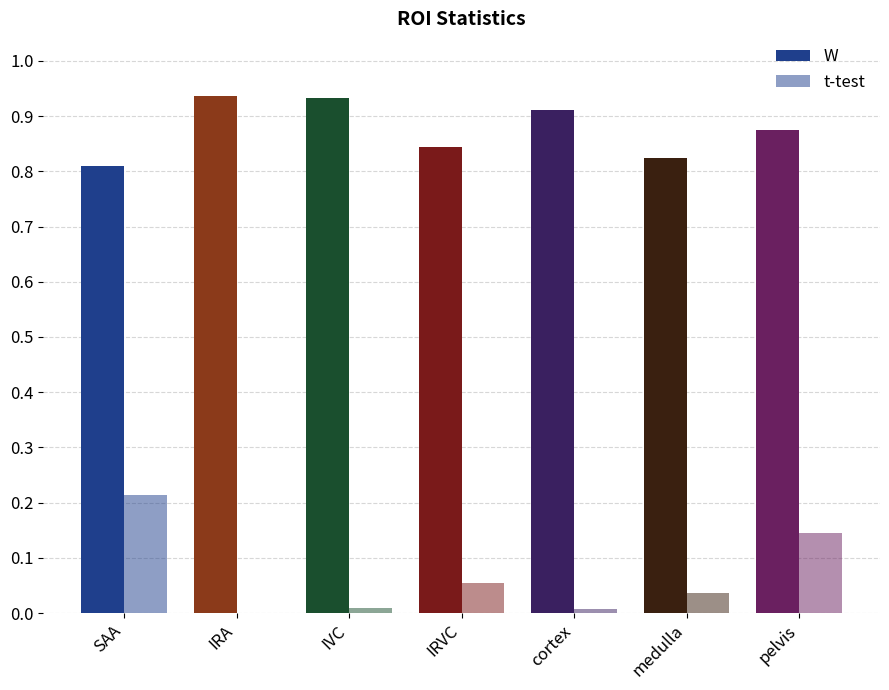

What is the maximum value shown in the chart?

0.9